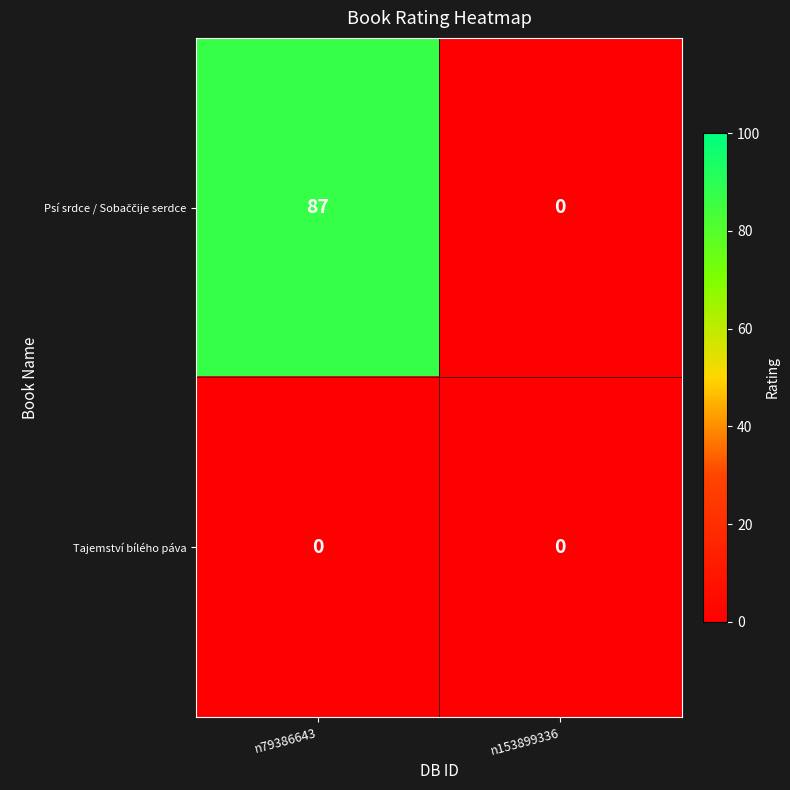

Which category has the highest value across all series?

n79386643